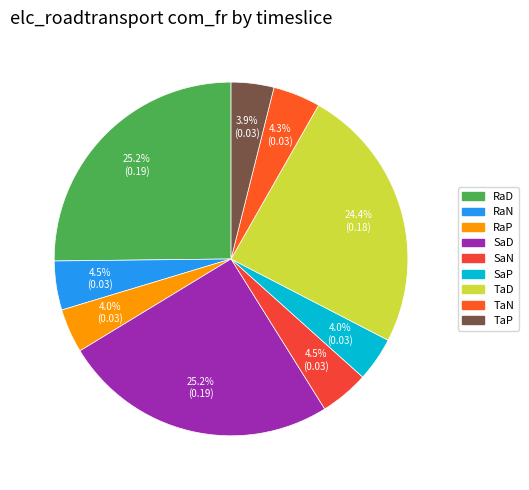

Count the number of slices in the pie.

9